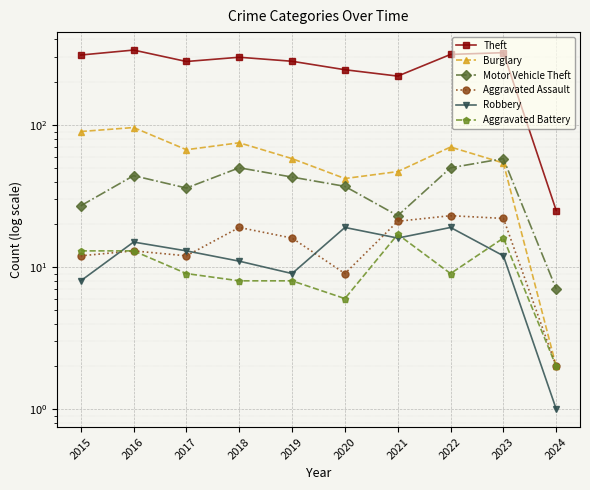

List the series in order of their peak value, lowest first.

Aggravated Battery, Robbery, Aggravated Assault, Motor Vehicle Theft, Burglary, Theft